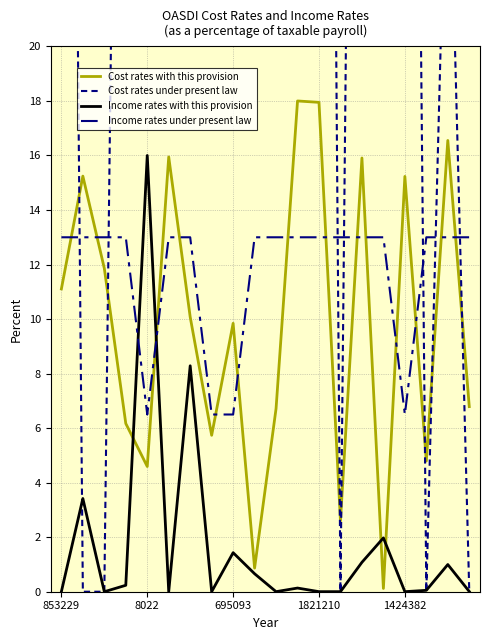

At which label does Cost rates with this provision first exceed 10?

853229